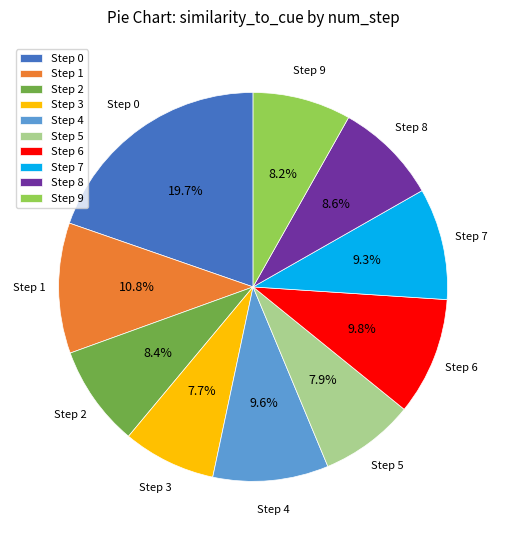

What percentage do Step 4 and Step 9 together represent?

17.8%